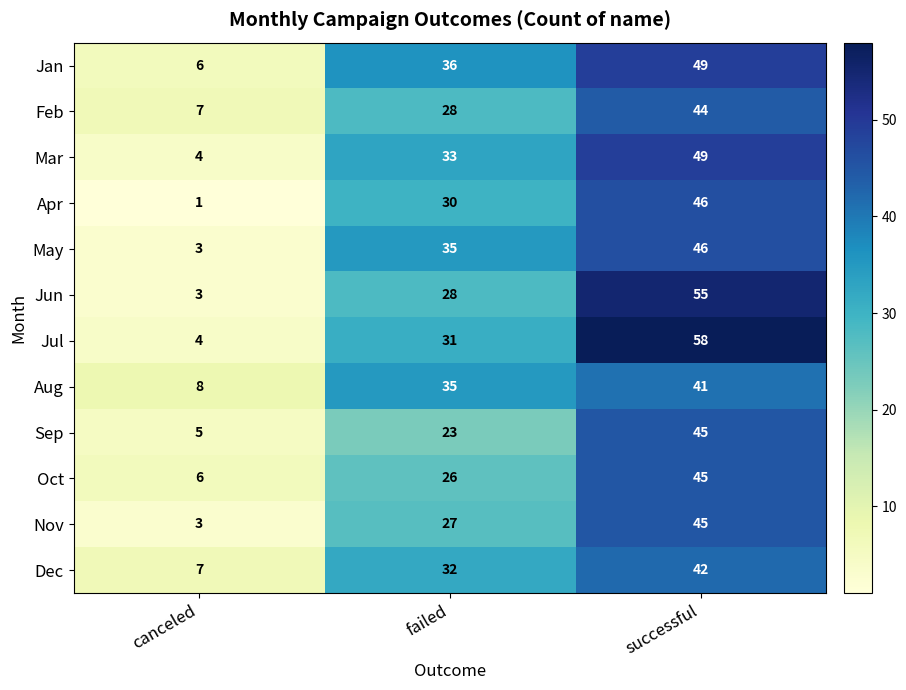

True or false: Nov has a value of 46 at failed.

False